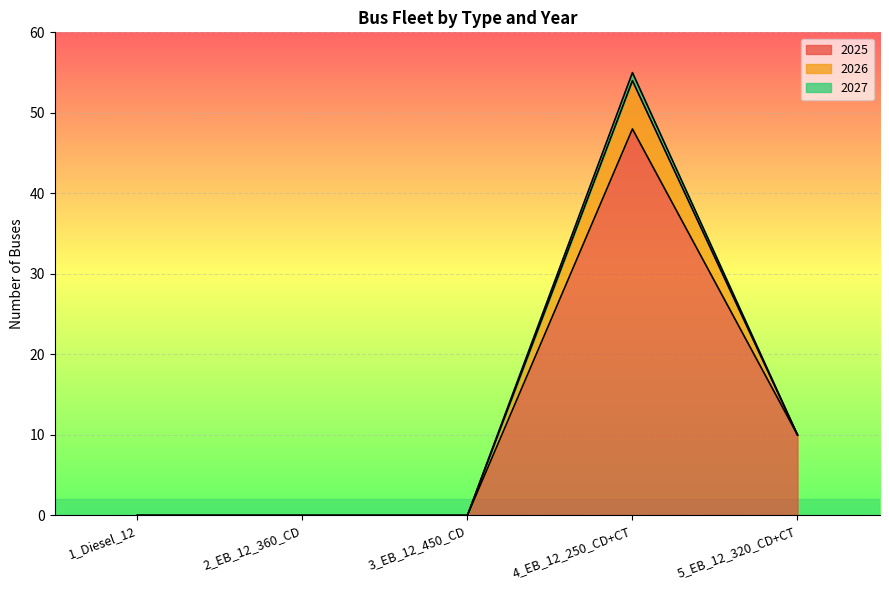

Is it true that 2025 equals 4 at 5_EB_12_320_CD+CT?

False